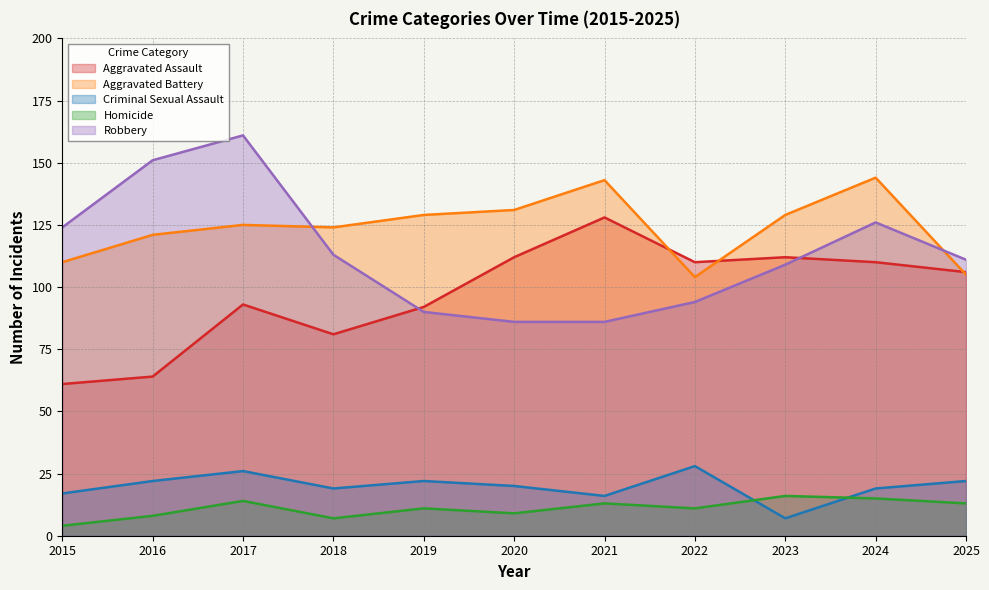

True or false: Criminal Sexual Assault and Aggravated Battery intersect in this chart.

False